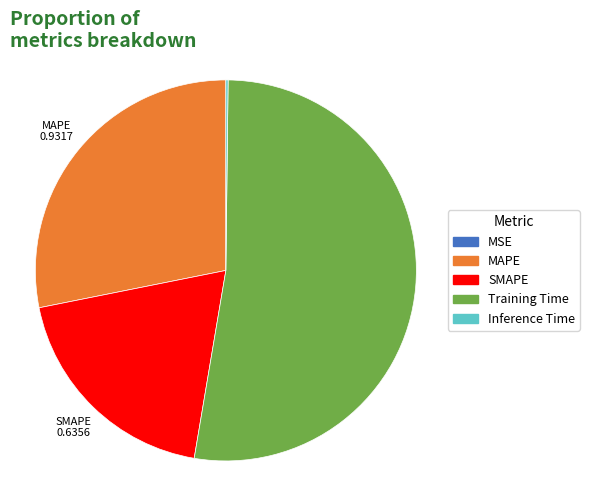

Combined, do MAPE and SMAPE account for over 50%?

No